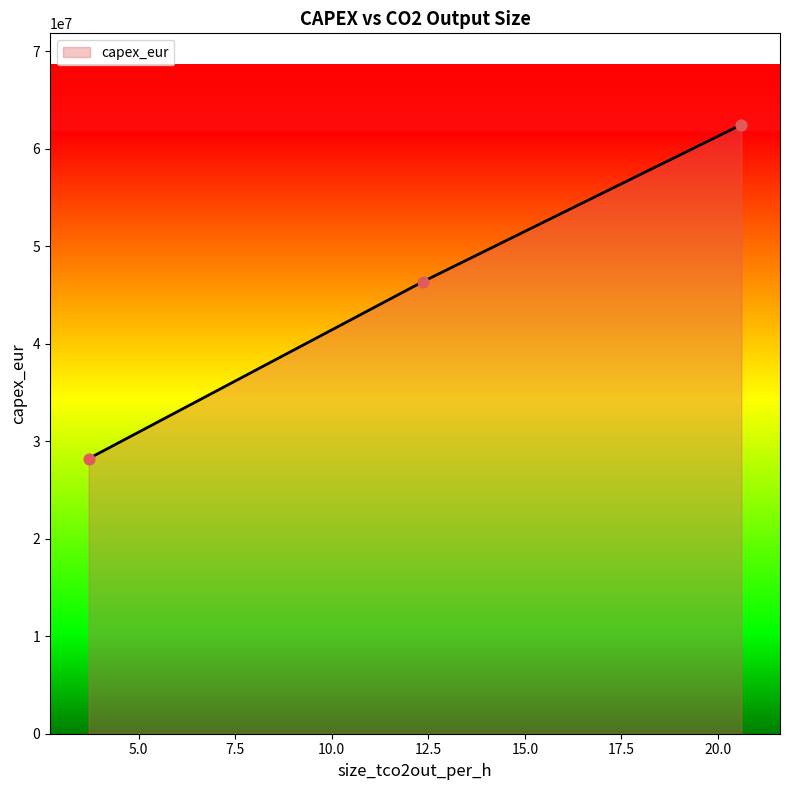

What is the sum of all values?

137020000.0